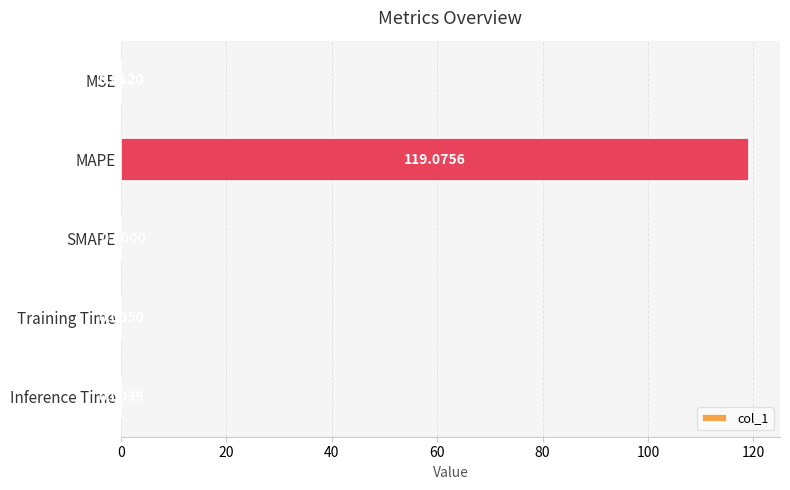

Count the number of data series in this chart.

1